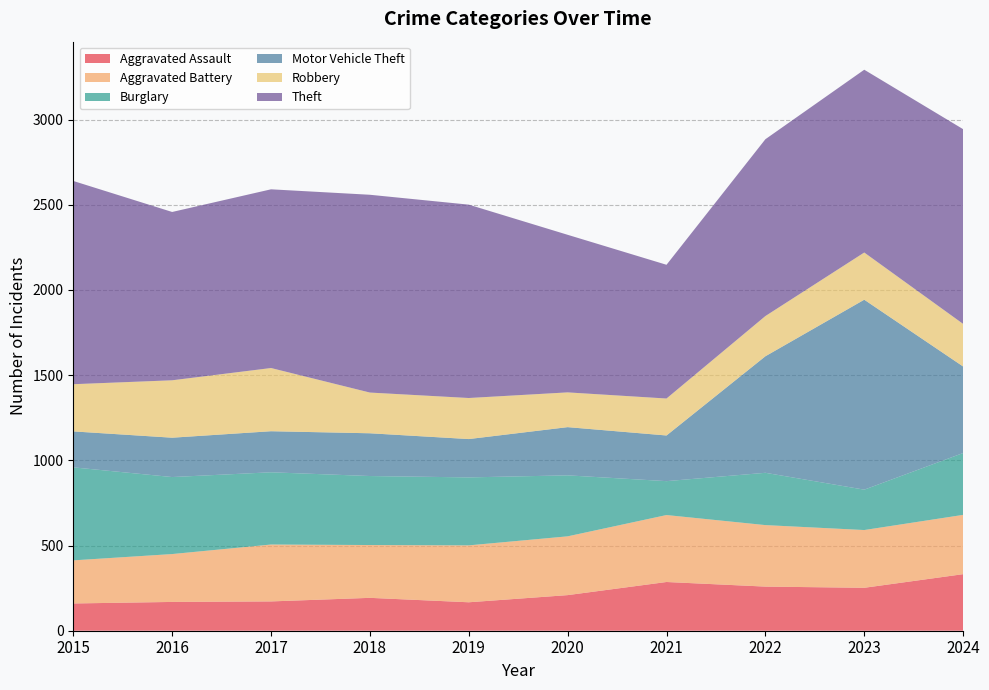

Reading right to left, transcribe all the data shown in this chart.

Aggravated Assault: 332	252	259	286	209	167	193	172	169	160
Aggravated Battery: 348	339	361	393	345	334	310	334	281	253
Burglary: 363	237	307	199	358	399	405	424	452	546
Motor Vehicle Theft: 508	1115	684	268	283	225	251	241	231	211
Robbery: 250	277	236	217	204	241	239	371	337	277
Theft: 1143	1073	1038	785	925	1135	1161	1049	988	1193